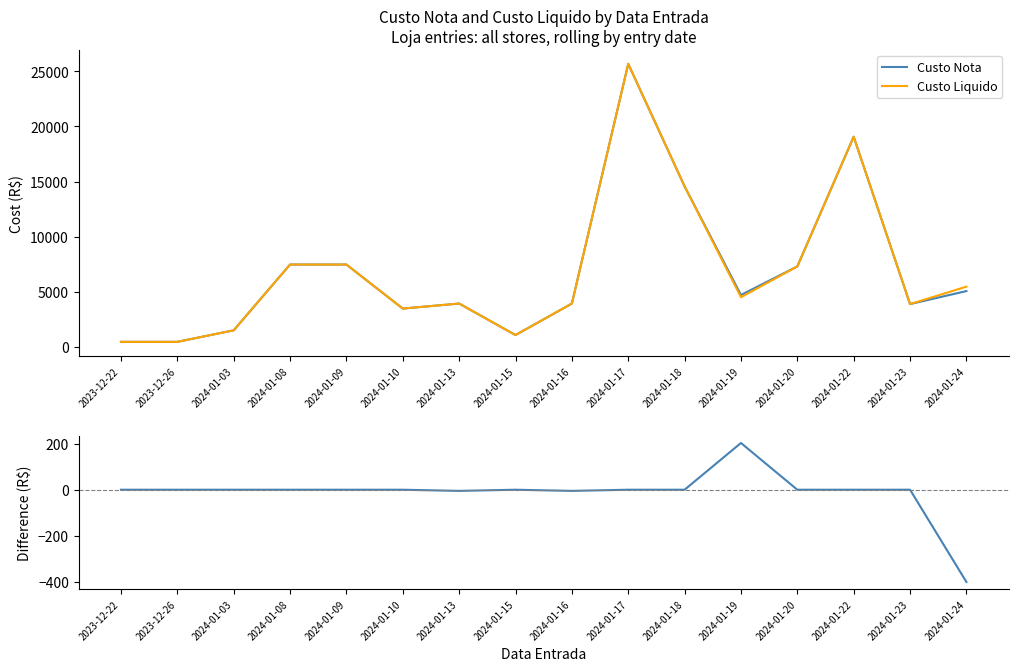

Between 2024-01-08 and 2024-01-16, which is larger?

2024-01-08